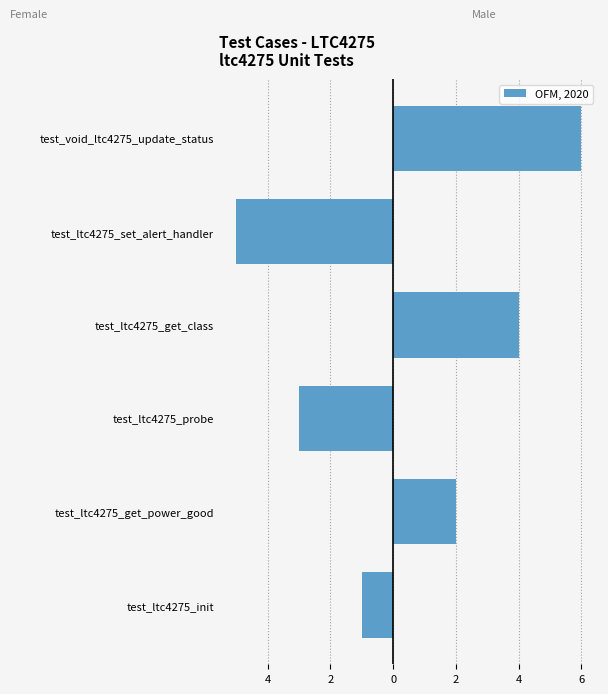

Reading right to left, extract all data points from this chart.

Female (even): 0	-5	0	-3	0	-1
Male (odd): 6	0	4	0	2	0